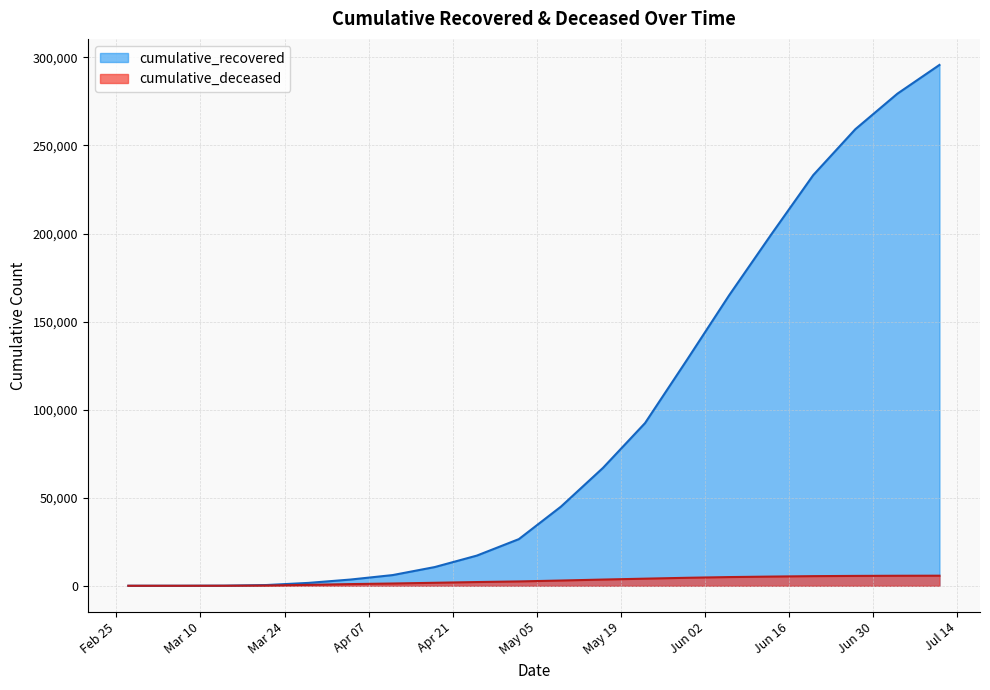

Rank the series at 2020-04-04 from lowest to highest value.

cumulative_deceased, cumulative_recovered